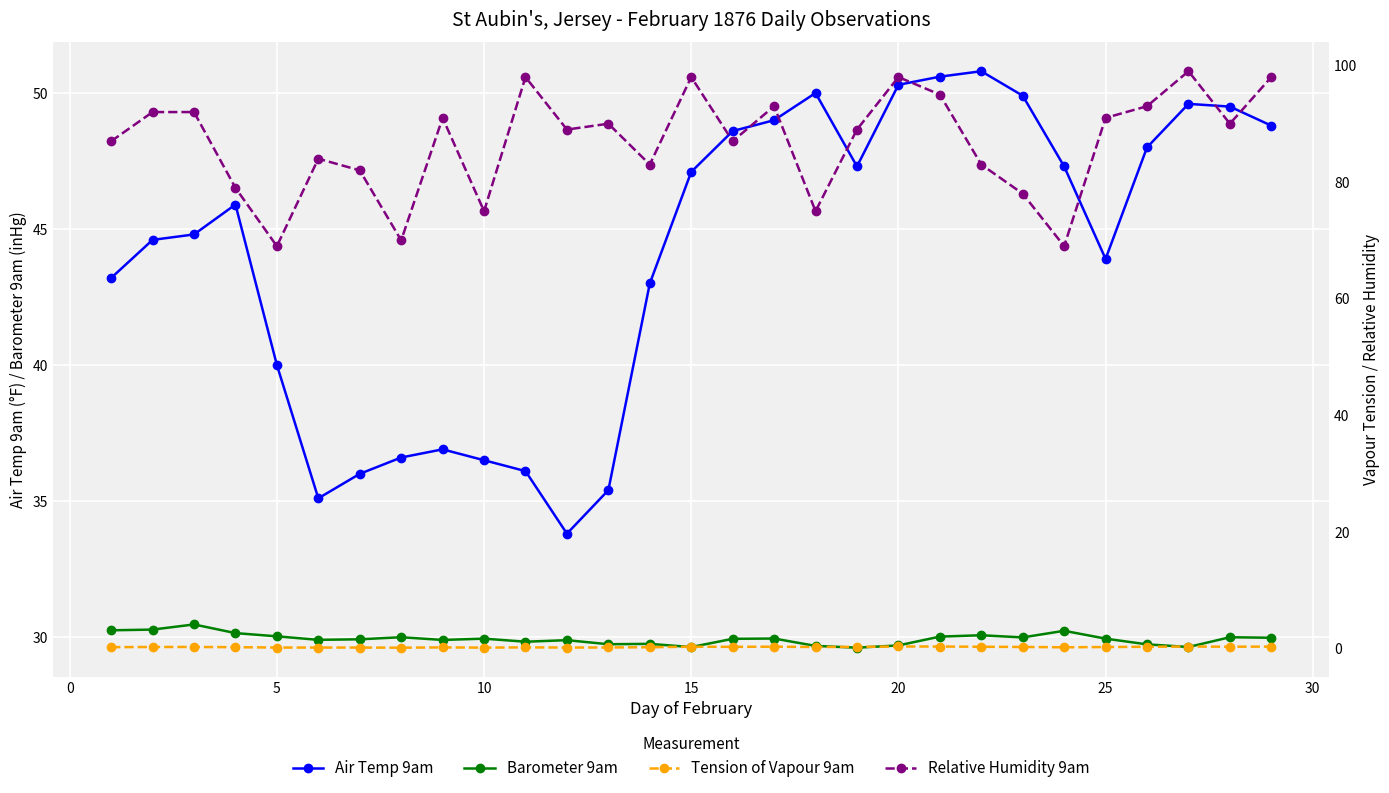

What are all the series names shown in the legend?

Air Temp 9am, Barometer 9am, Tension of Vapour 9am, Relative Humidity 9am